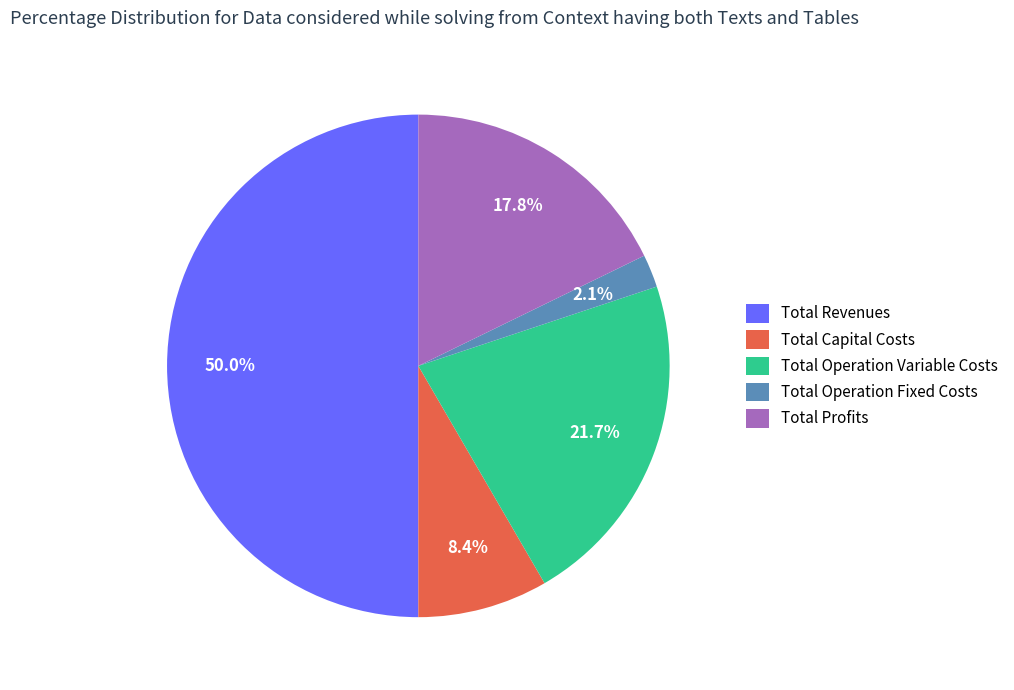

Which slice is the smallest?

Total Operation Fixed Costs